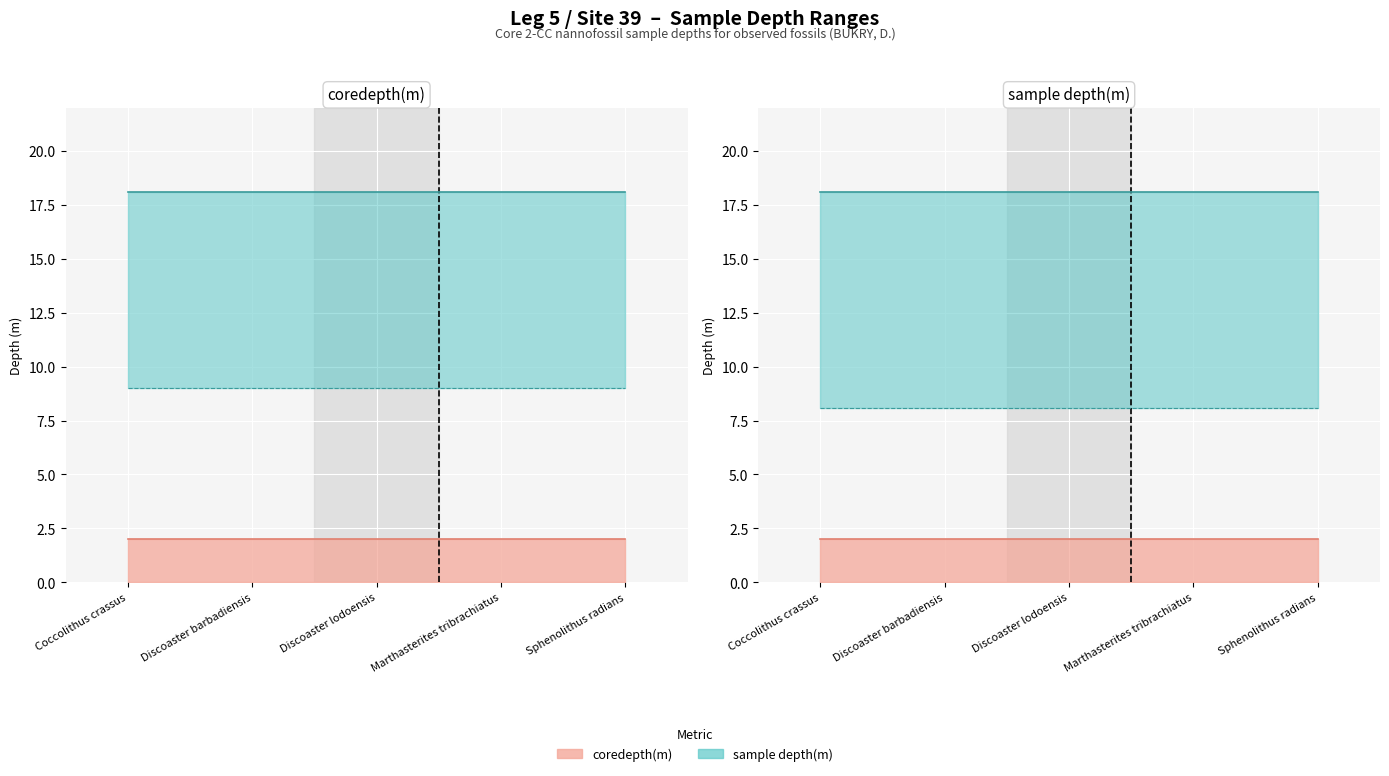

What position from the right is Coccolithus crassus?

5